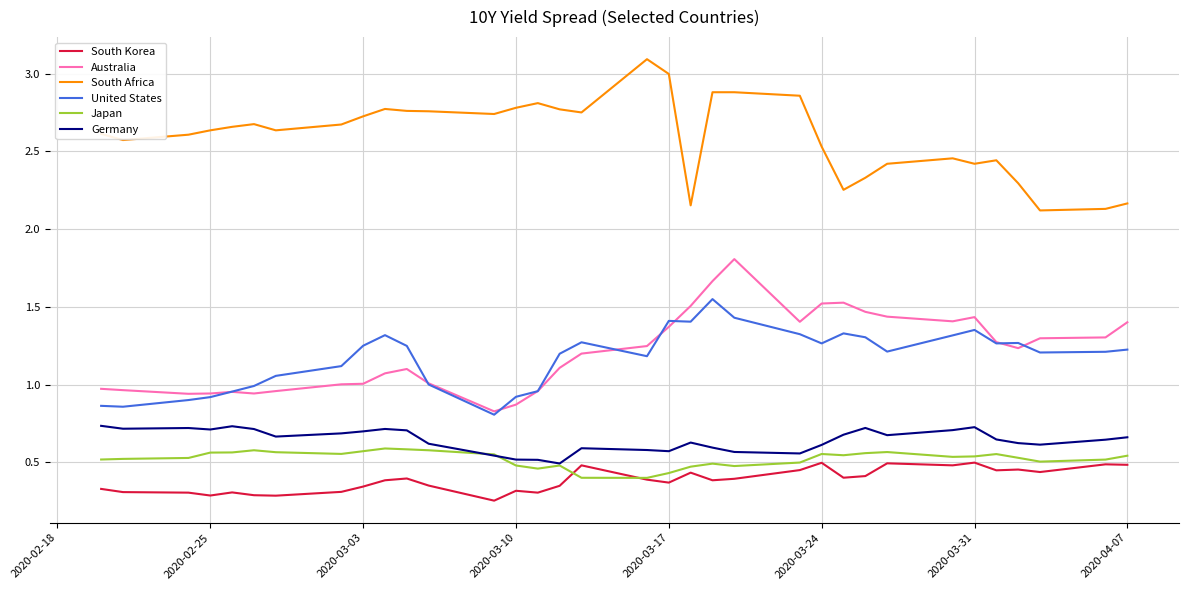

True or false: South Africa and Germany intersect in this chart.

False